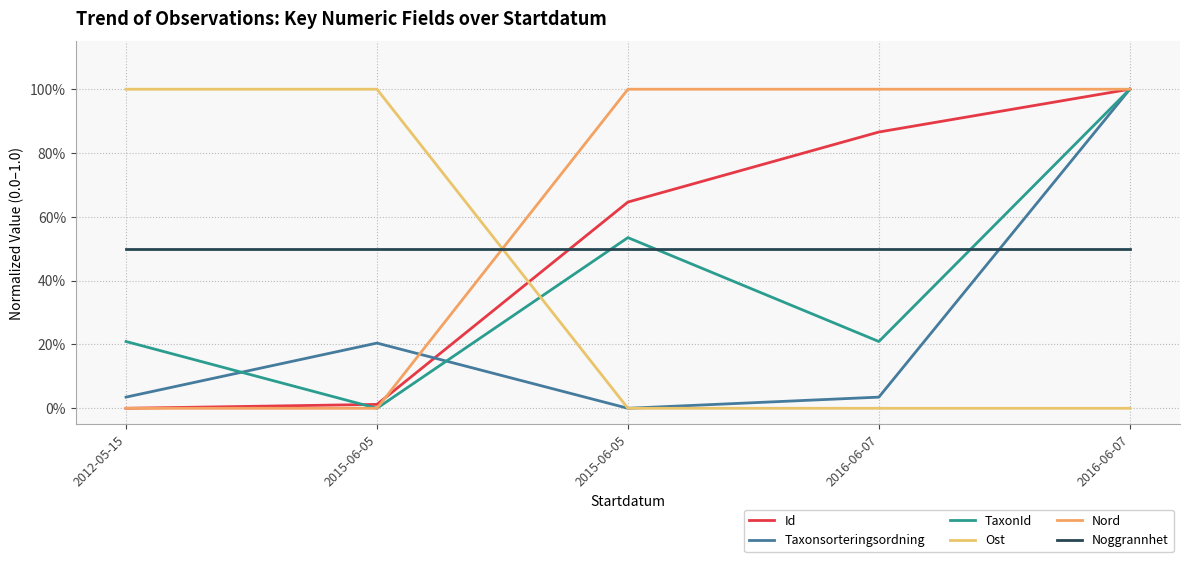

True or false: Id has more than 1 interior local peaks.

False